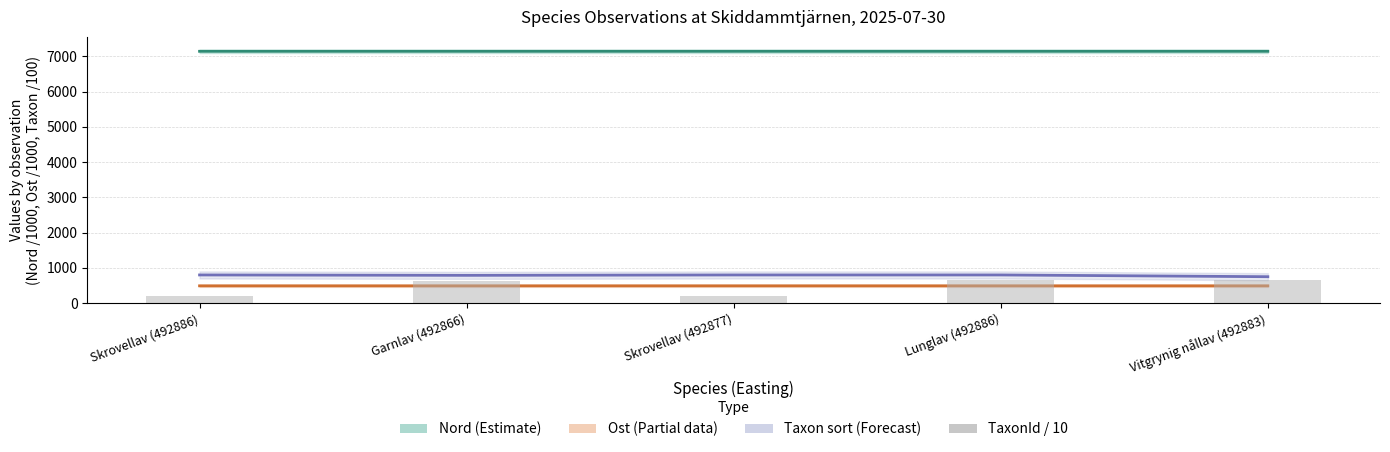

Reading left to right, extract all data points from this chart.

Nord: Skrovellav (492886)=7143.9	Garnlav (492866)=7143.8	Skrovellav (492877)=7143.9	Lunglav (492886)=7143.9	Vitgrynig nållav (492883)=7143.9
Ost: Skrovellav (492886)=492.9	Garnlav (492866)=492.9	Skrovellav (492877)=492.9	Lunglav (492886)=492.9	Vitgrynig nållav (492883)=492.9
Taxonsorteringsordning / 100: Skrovellav (492886)=801.2	Garnlav (492866)=790.2	Skrovellav (492877)=801.2	Lunglav (492886)=801.2	Vitgrynig nållav (492883)=751.4
TaxonId / 10: Skrovellav (492886)=208.1	Garnlav (492866)=642.5	Skrovellav (492877)=208.1	Lunglav (492886)=645.8	Vitgrynig nållav (492883)=644.0